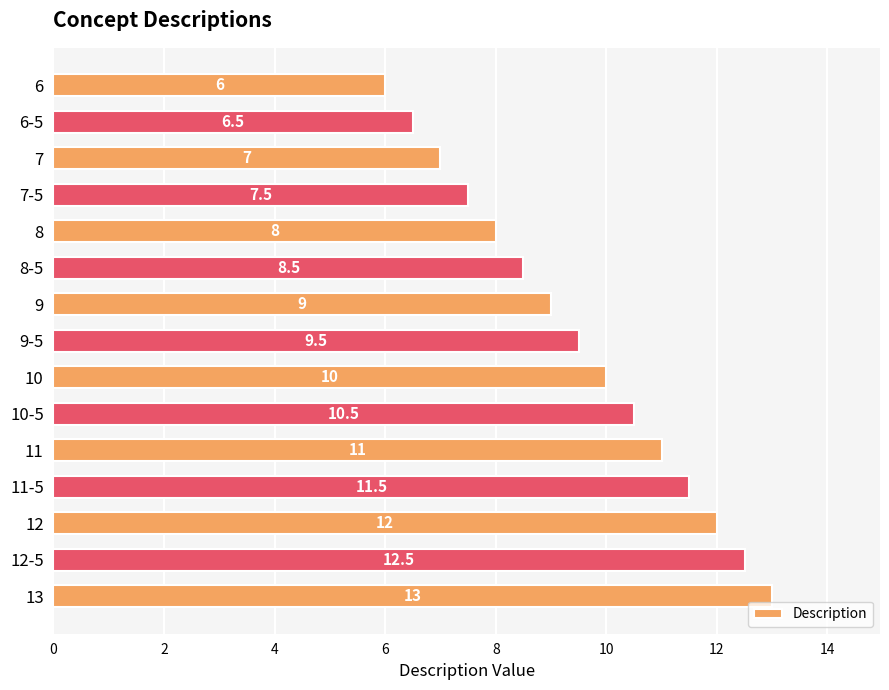

Reading top to bottom, list all the values displayed in this chart.

6=6.0	6-5=6.5	7=7.0	7-5=7.5	8=8.0	8-5=8.5	9=9.0	9-5=9.5	10=10.0	10-5=10.5	11=11.0	11-5=11.5	12=12.0	12-5=12.5	13=13.0